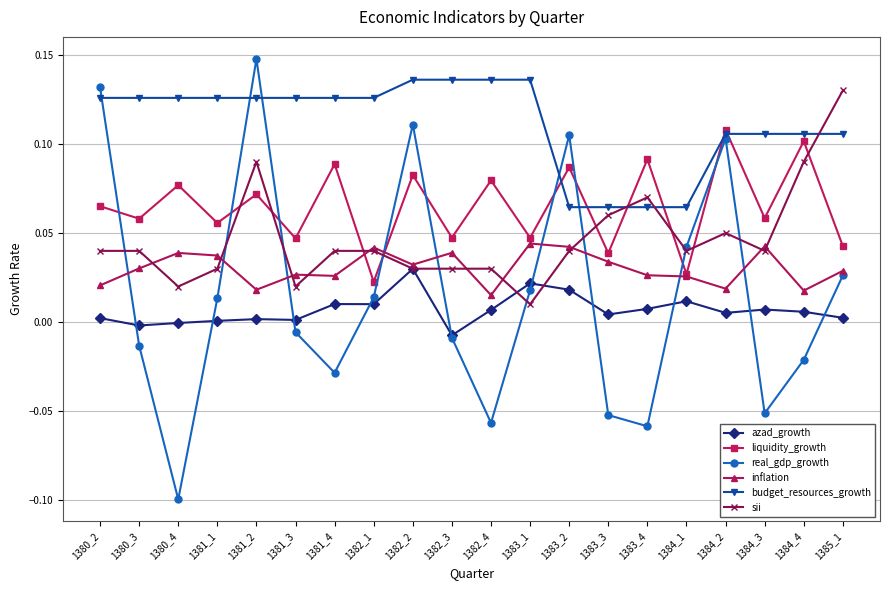

What is the difference between the maximum and minimum values in the real_gdp_growth series?

0.2